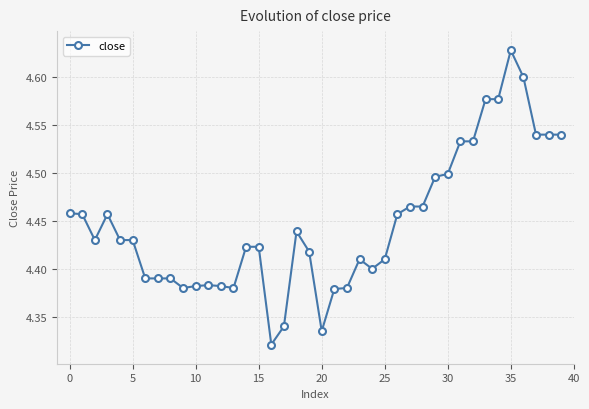

Does the chart have visible grid lines?

Yes